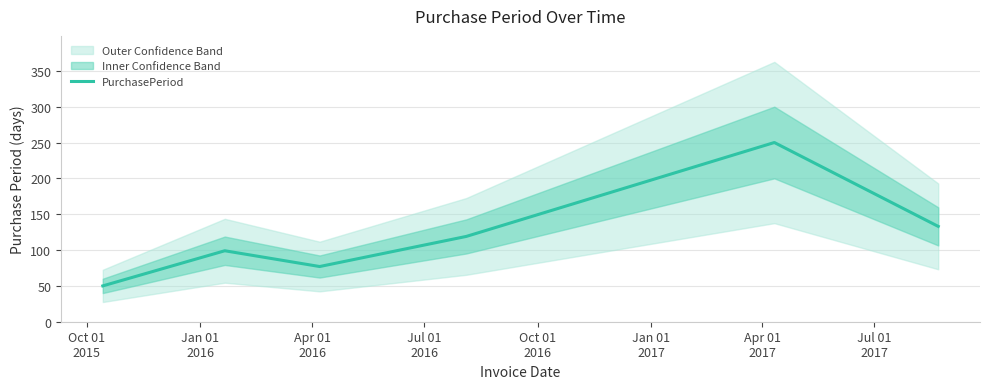

Does the chart have visible grid lines?

Yes